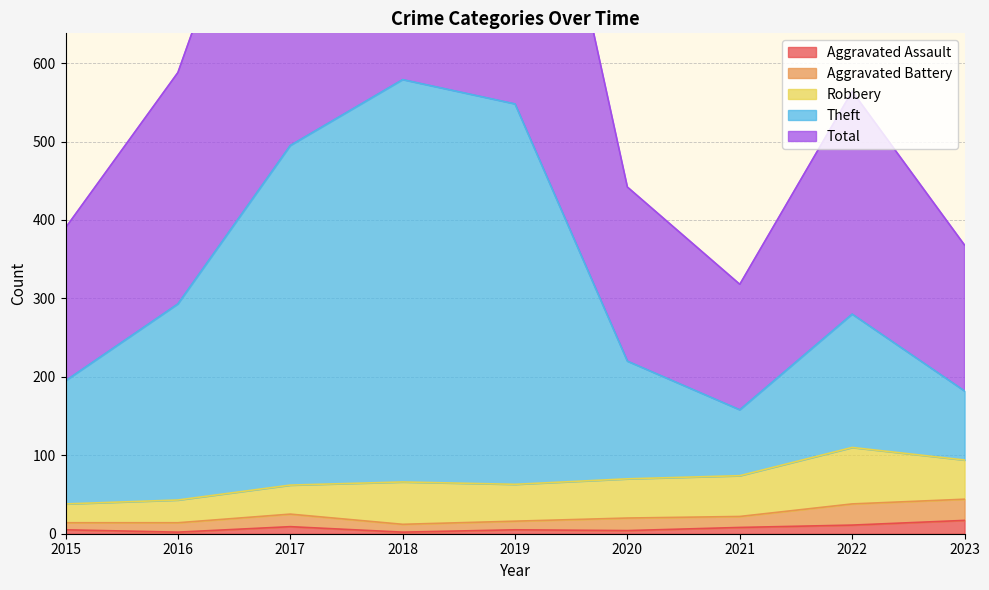

What is the greatest value displayed?

1159